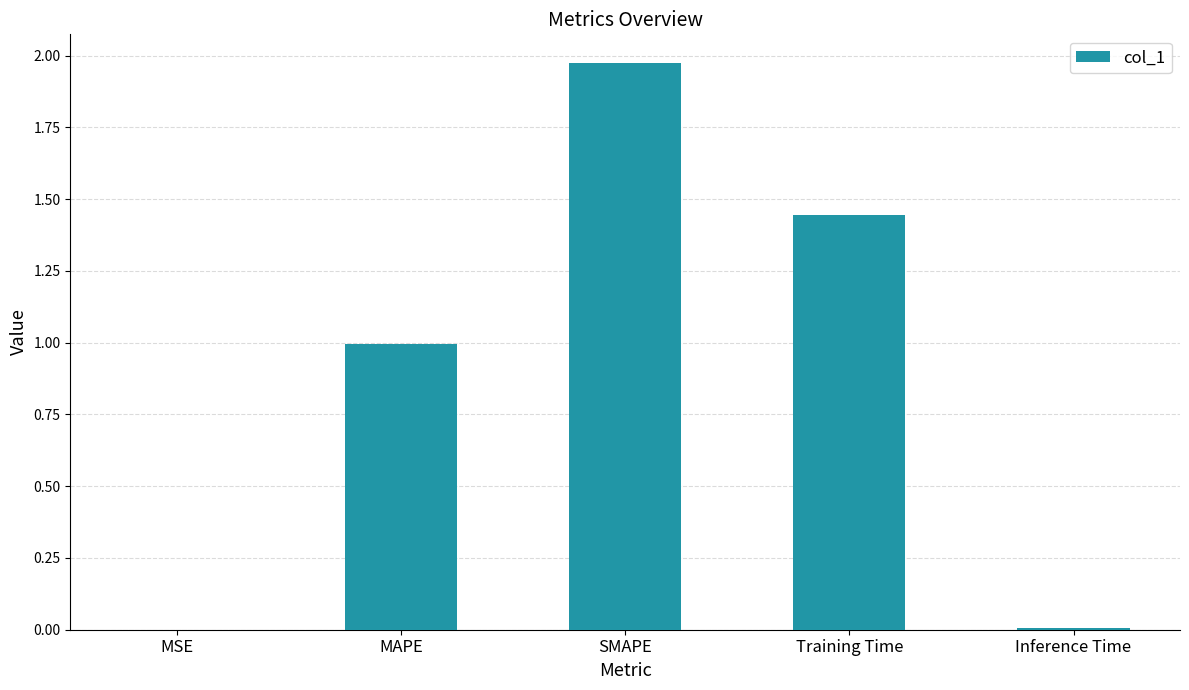

Which label corresponds to the largest value in the chart?

SMAPE